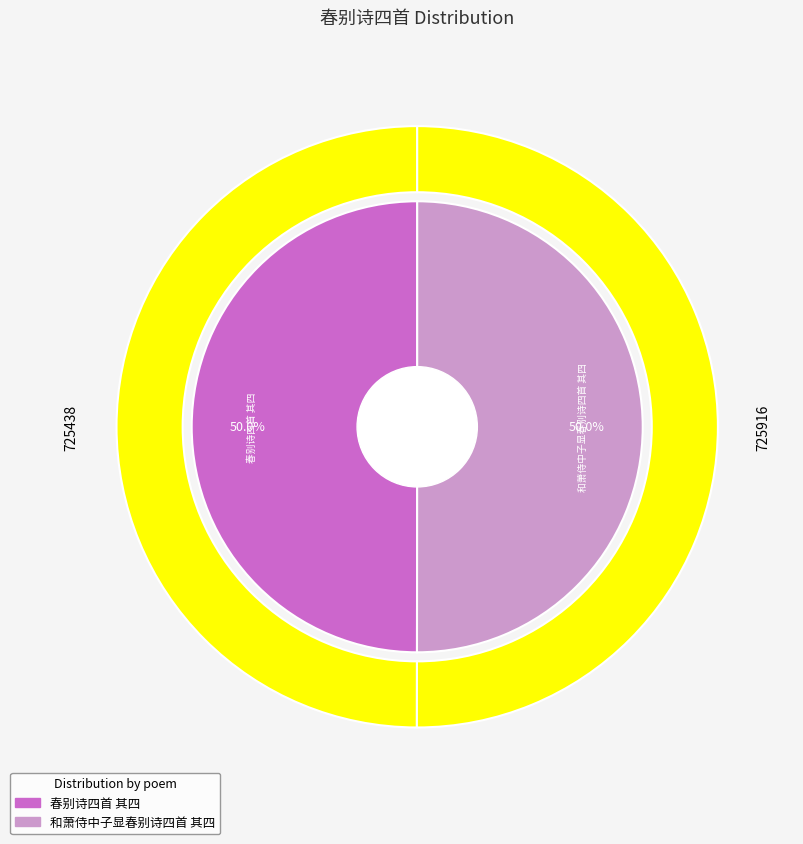

Combined, do 春别诗四首 其四 and 和萧侍中子显春别诗四首 其四 account for over 50%?

Yes